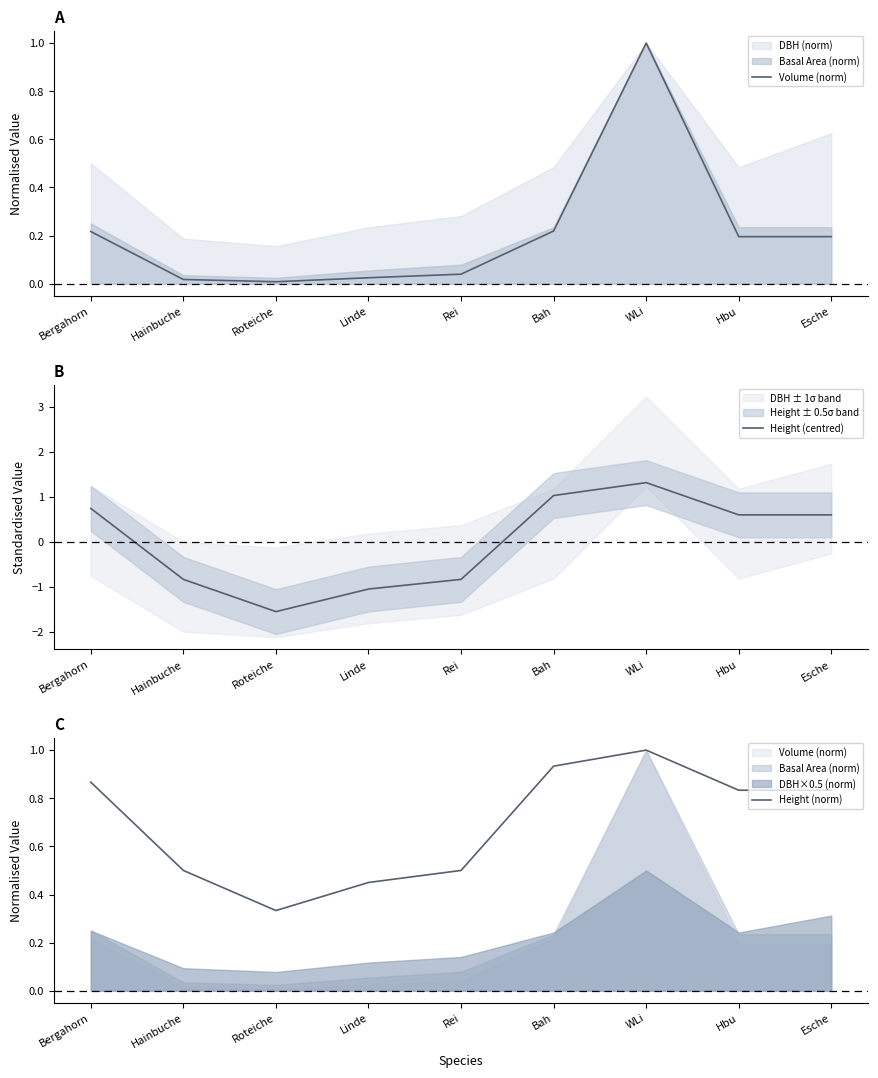

At which category does Volume (norm) reach its first local valley?

Roteiche